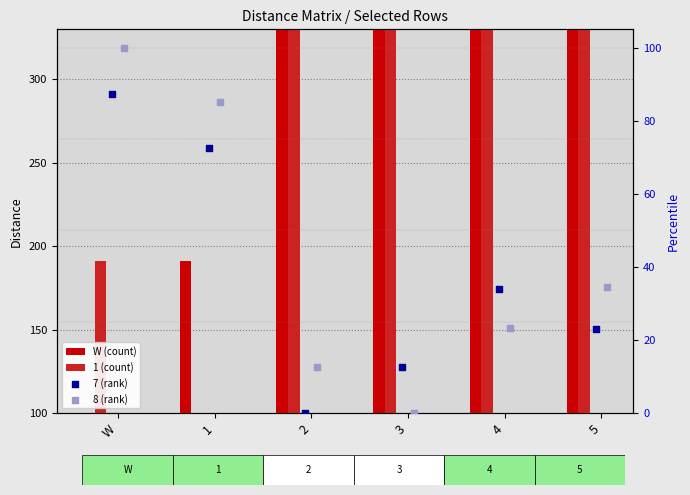

Which series reaches the maximum Y coordinate?

W (count)